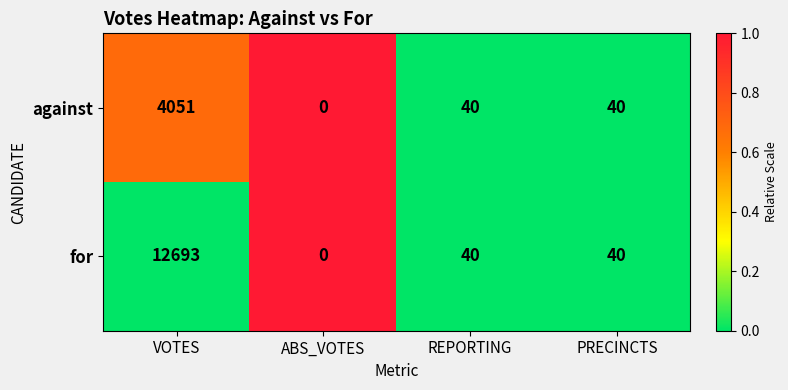

What is the sum of the for values at VOTES and PRECINCTS?

12733